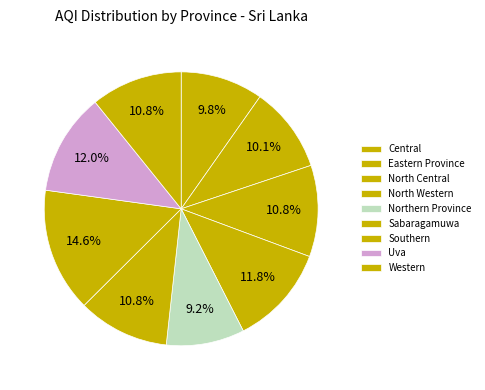

Approximately how many times larger is the value at North Central compared to Eastern Province?

1.1